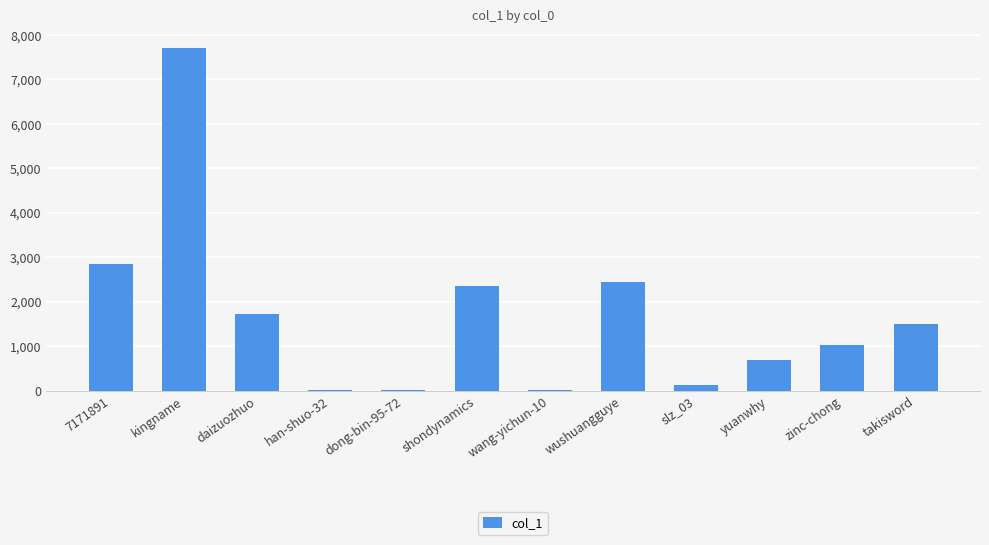

Are the bars horizontal?

No